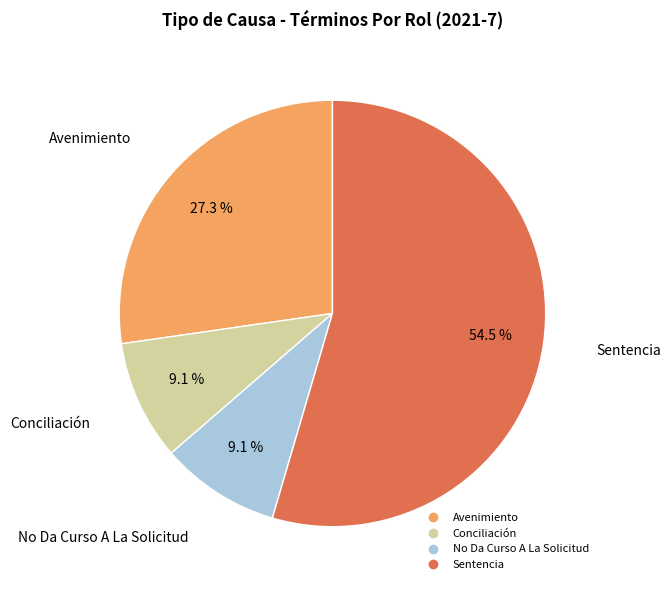

Does Sentencia represent more than half of the total?

Yes